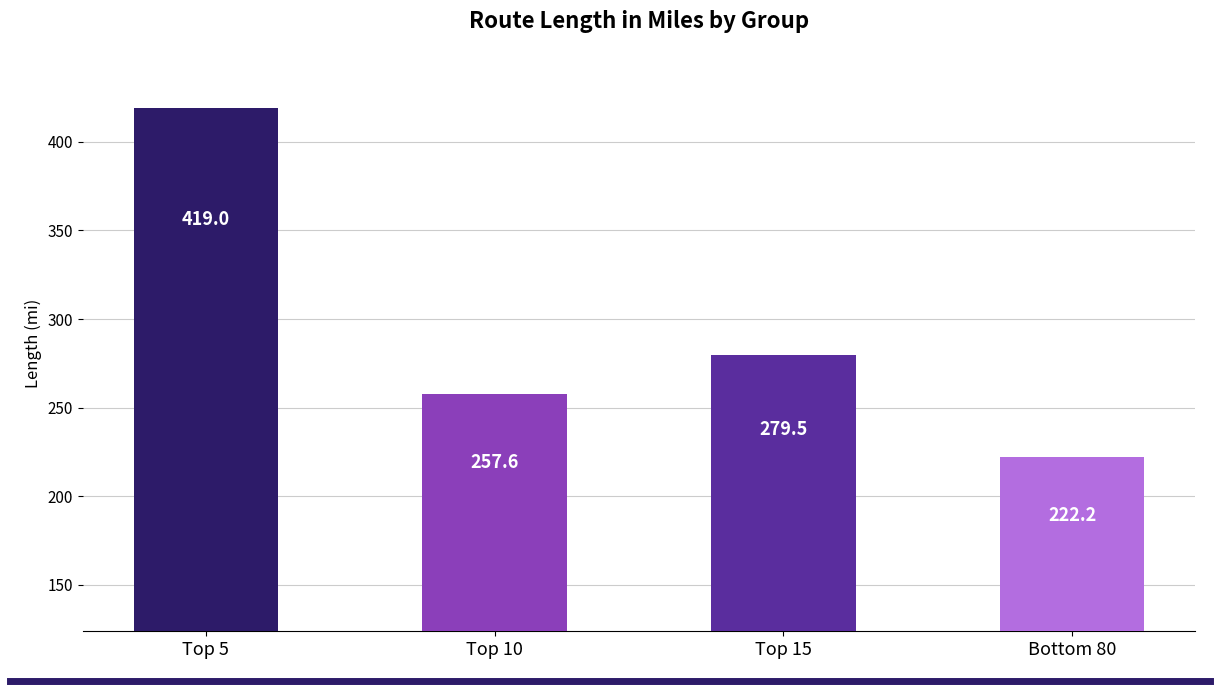

What is the value of the 1st bar from the left?

419.0